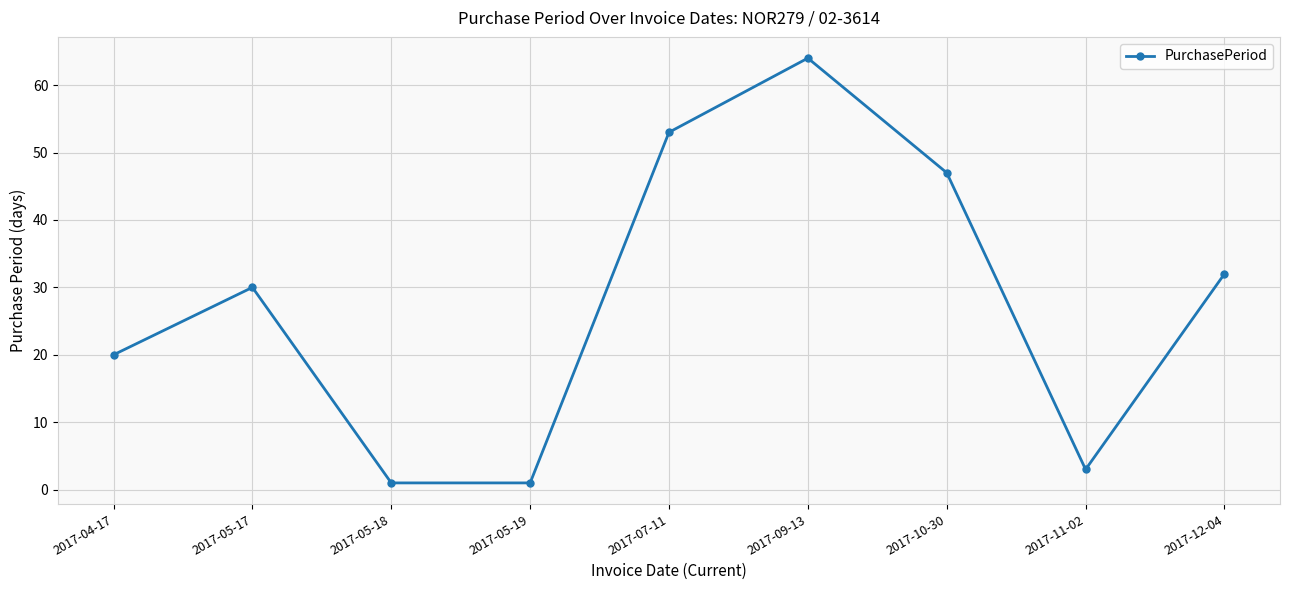

How many data points are less than 30?

4